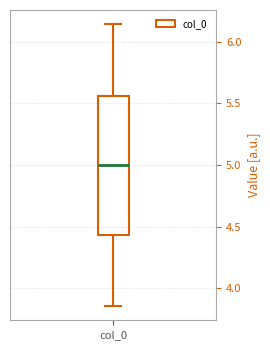

Transcribe this box plot: give where the median line is, the range the box spans, and where the two whiskers end, as read against the y-axis. The values are not printed on the chart, so give them approximately, as read against the axis.

median 5.00, box 4.45 to 5.55, whiskers 3.85 to 6.15